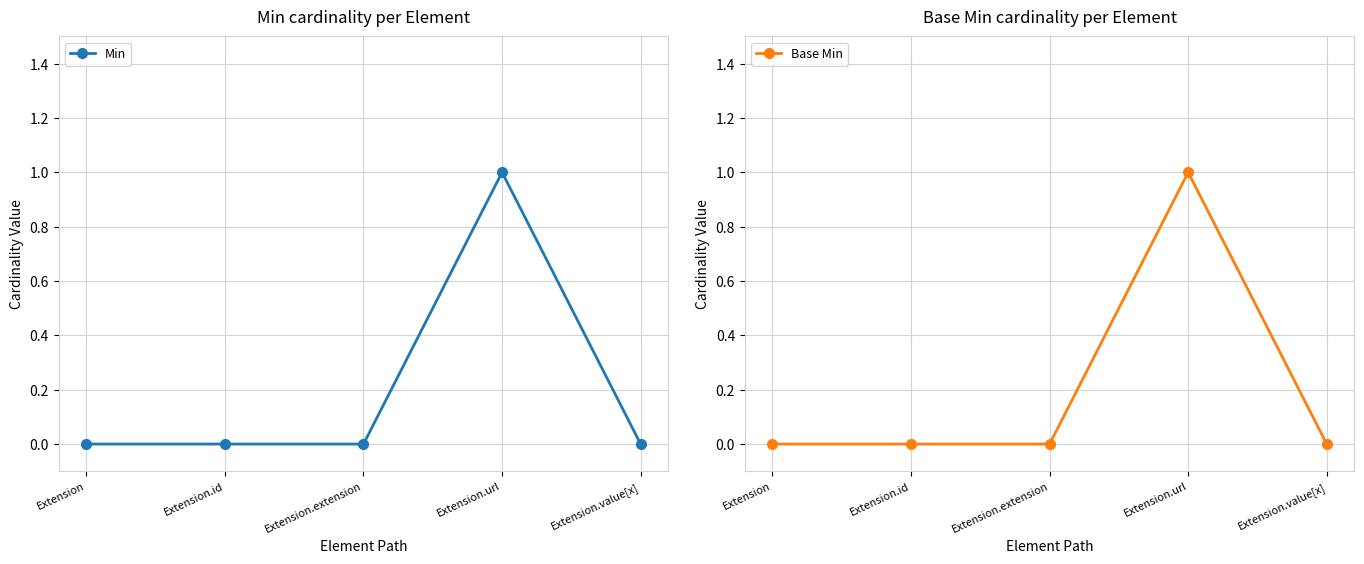

True or false: Base Min has more than 1 points higher than both neighbors.

False